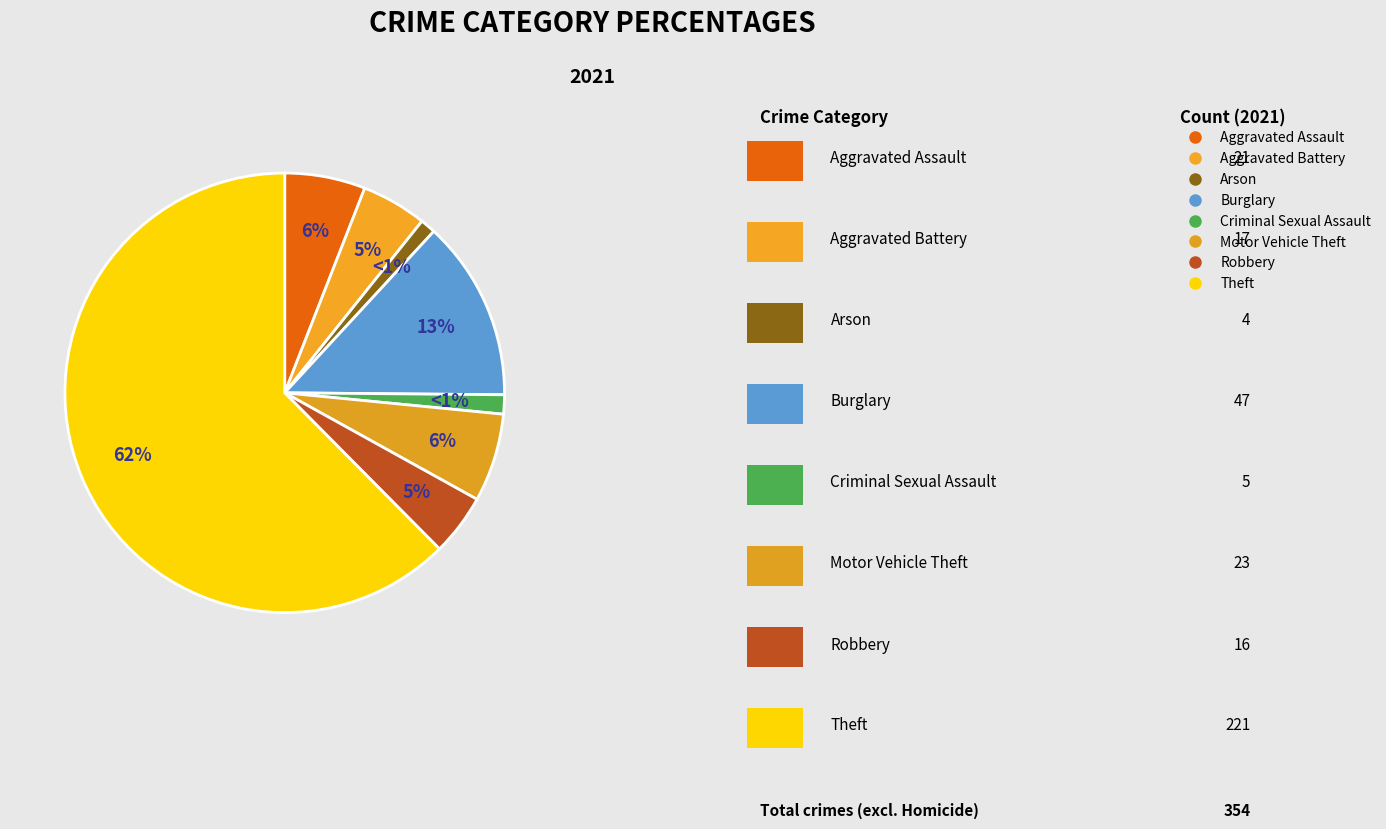

How many slices are in this pie chart?

8